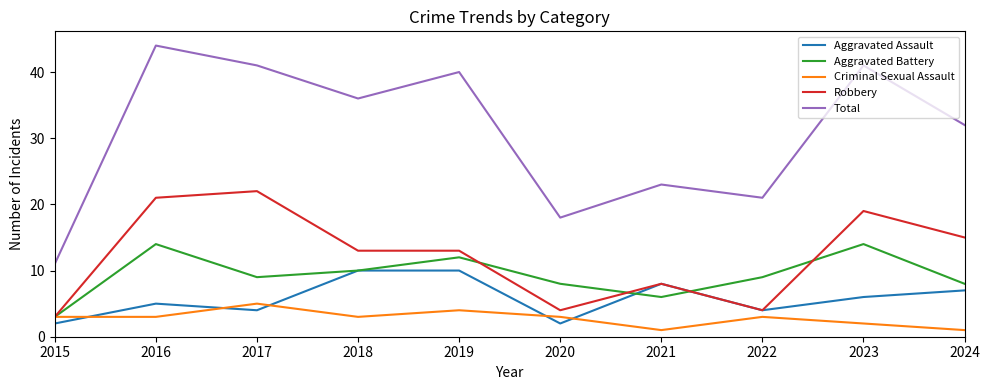

At which label does Aggravated Battery first exceed 9?

2016